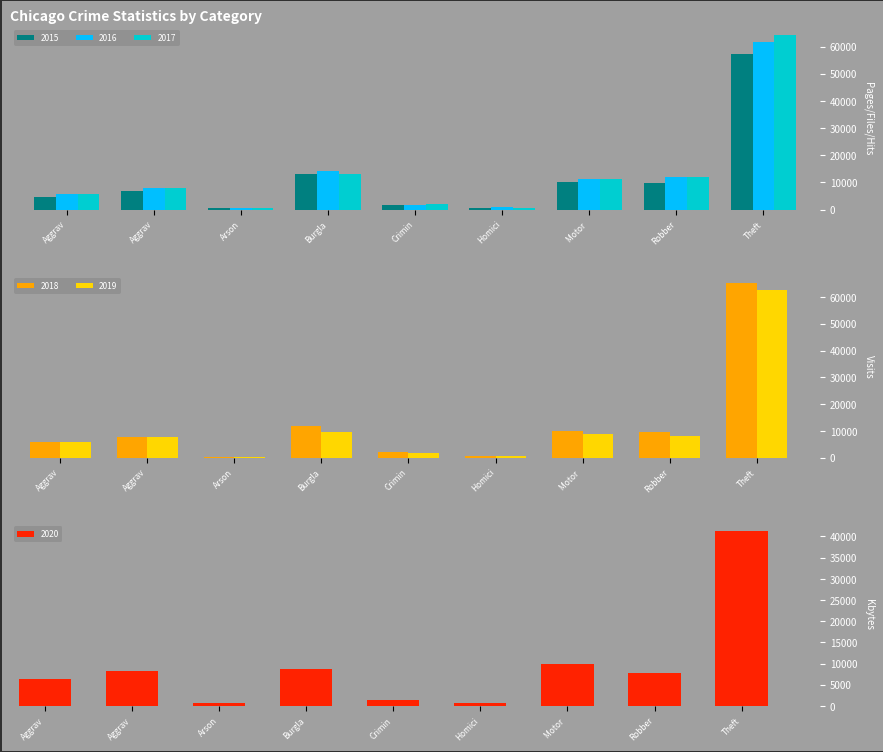

Rank the categories by 2015 value from highest to lowest.

Theft, Burgla, Motor, Robber, Aggrav, Aggrav, Crimin, Homici, Arson